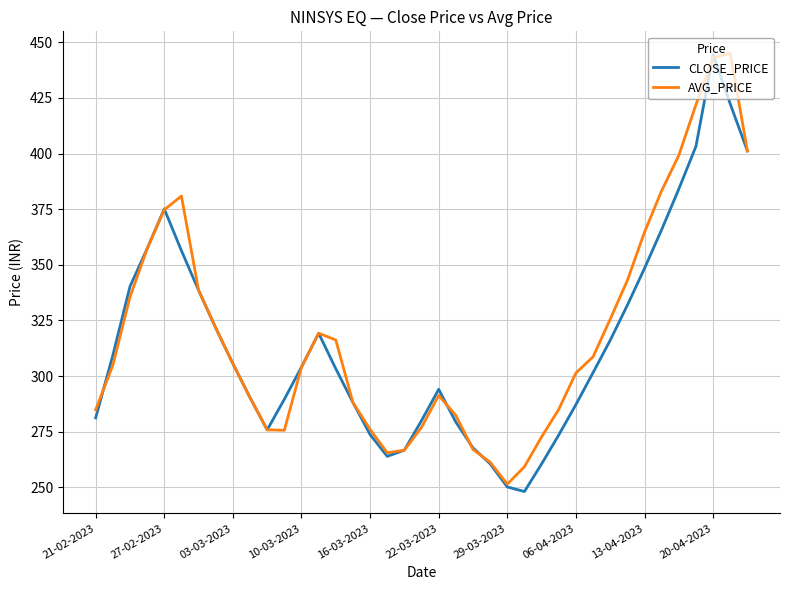

What is the greatest value displayed?

445.0